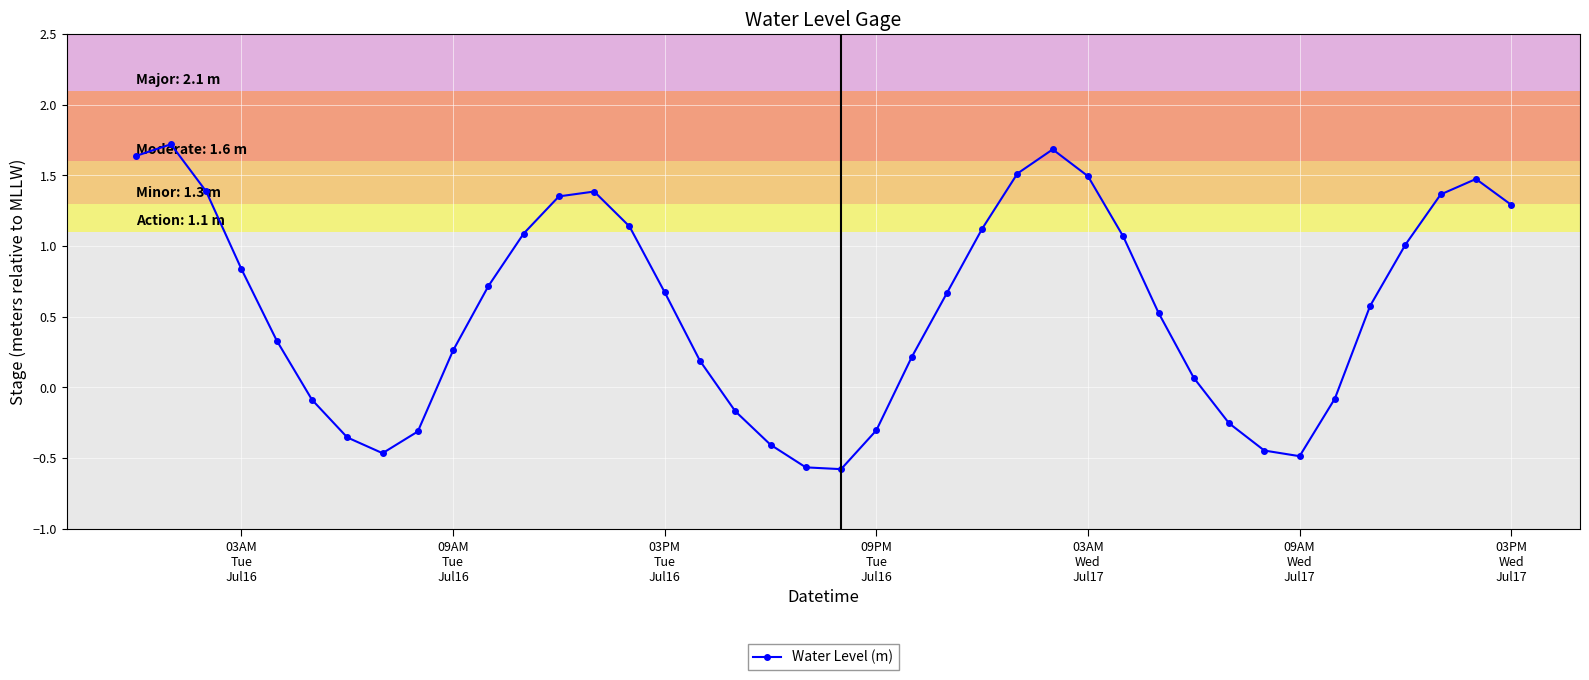

How many points are lower than both their immediate neighbors (excluding endpoints)?

3